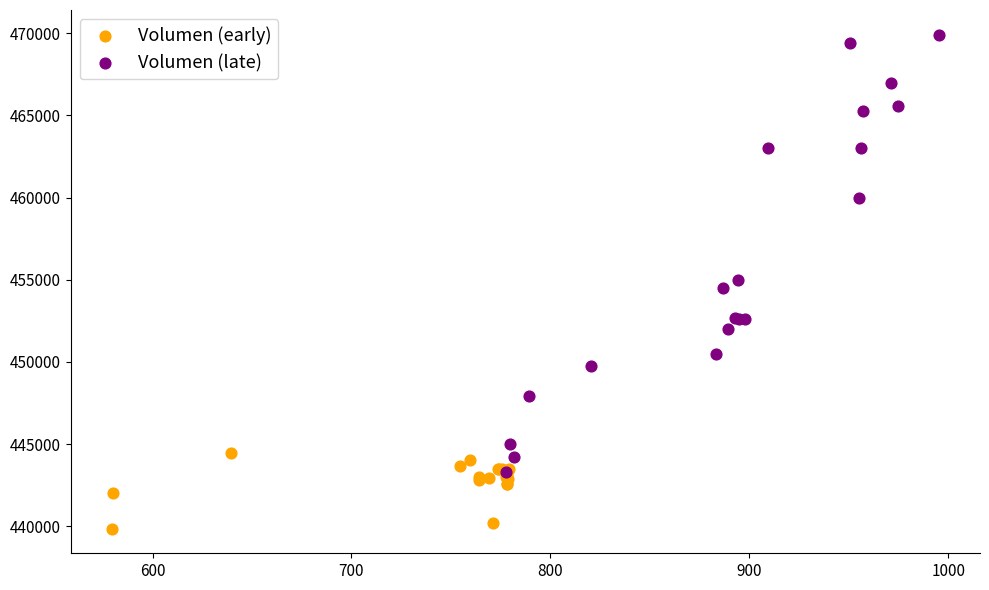

Which series has the largest Y range (max minus min)?

Volumen (late)